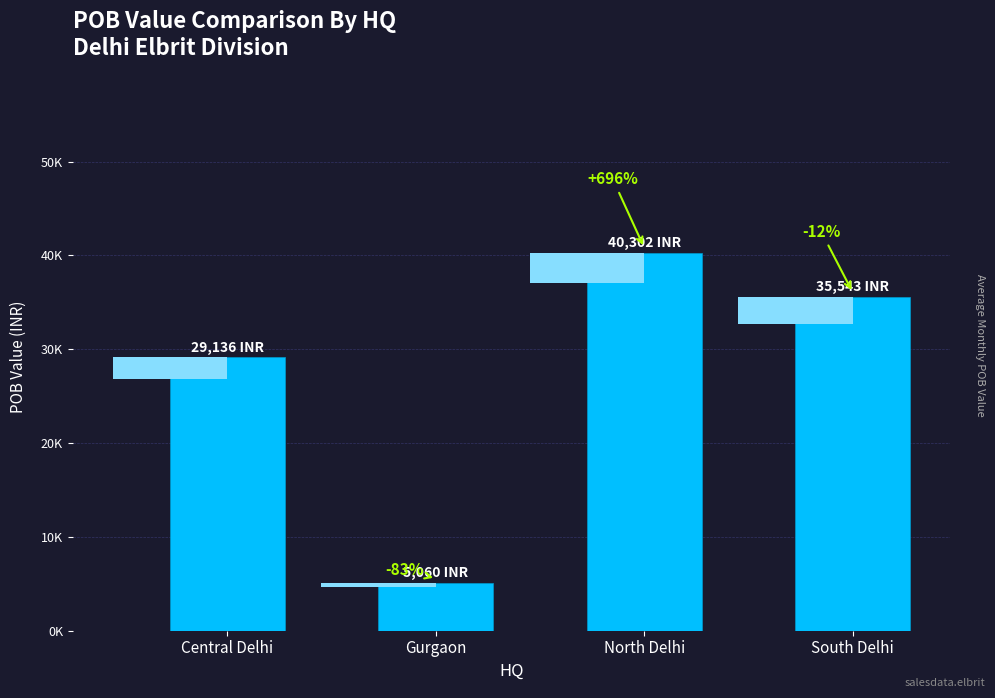

What is the maximum value shown in the chart?

40302.2